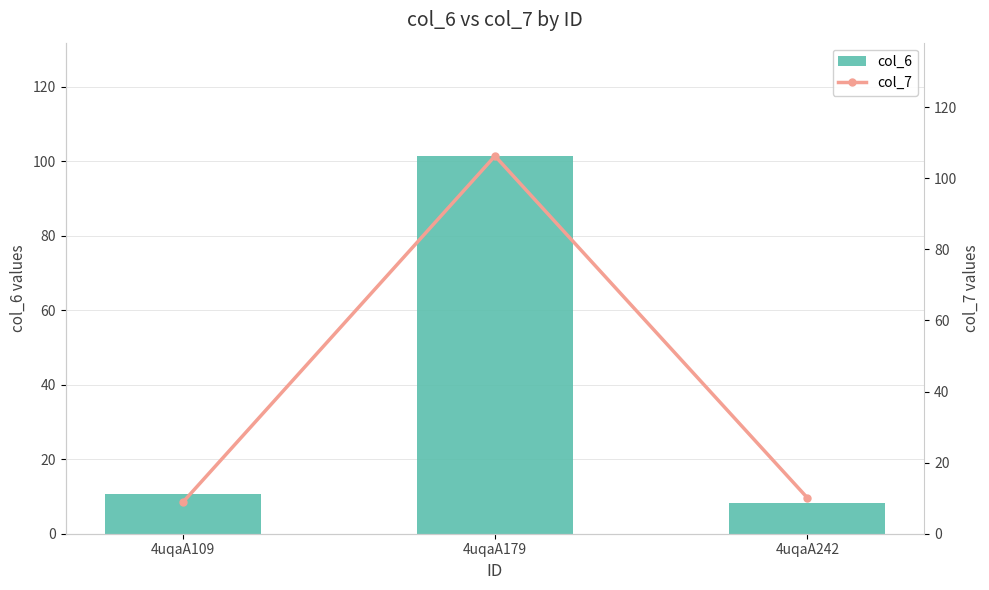

At which category does the chart reach its minimum across all series?

4uqaA242